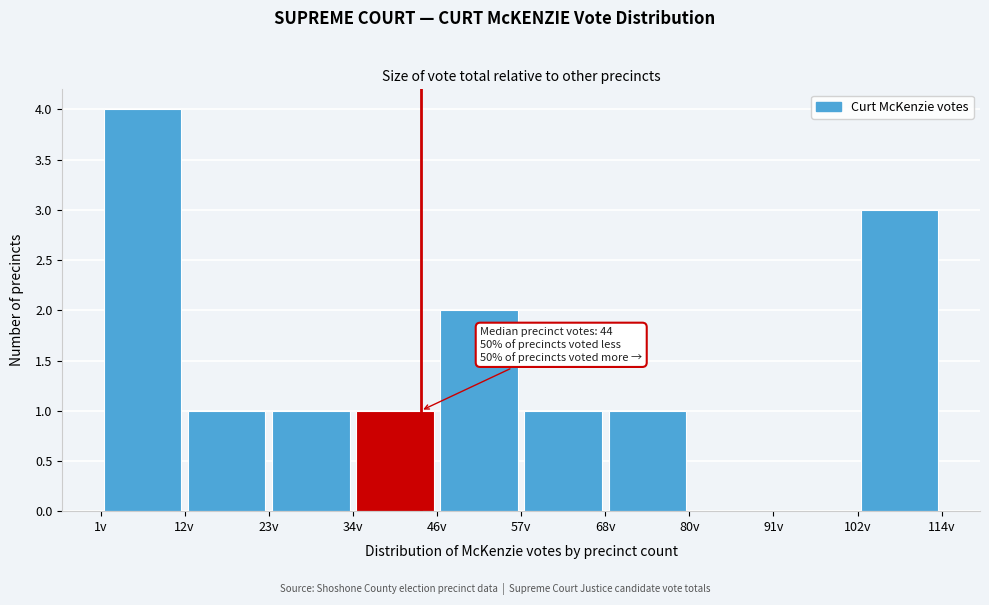

Over which range of the x-axis is the bar tallest?

2 to 12